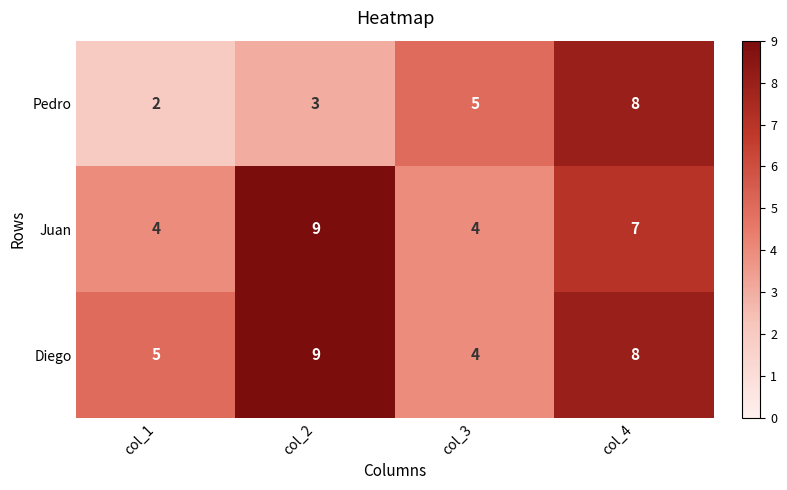

What is the difference between the second highest and minimum values in the Diego series?

4